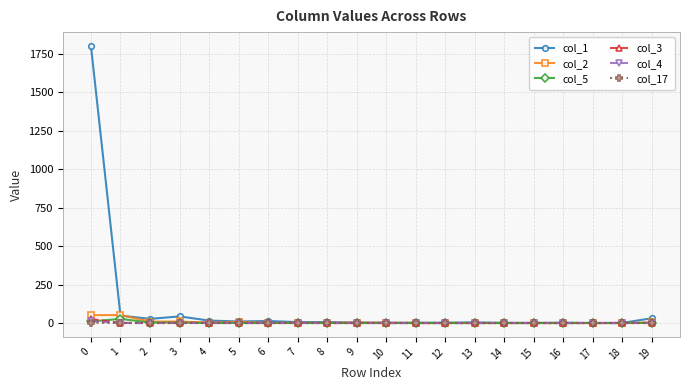

Which series has the largest range (max minus min)?

col_1